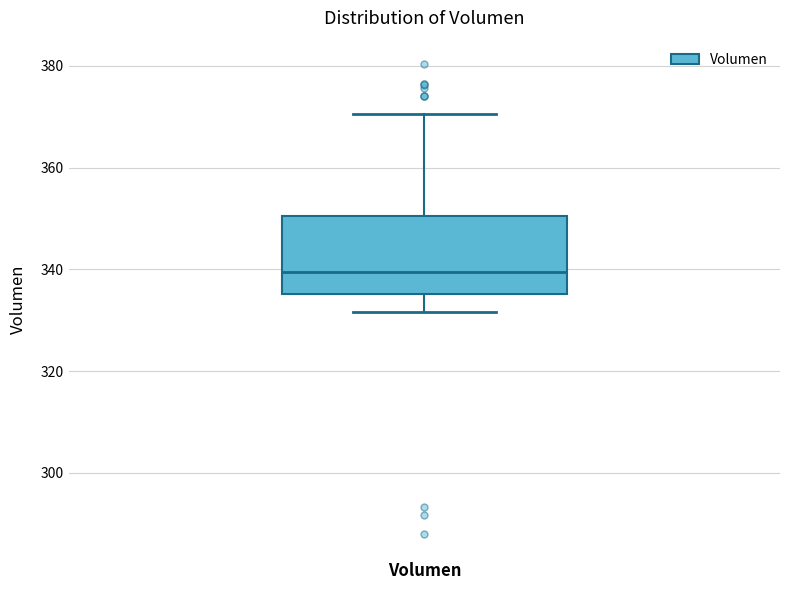

Where does the upper whisker of the box for Volumen end on the y-axis? The values are not printed on the chart, so give them approximately, as read against the axis.

370